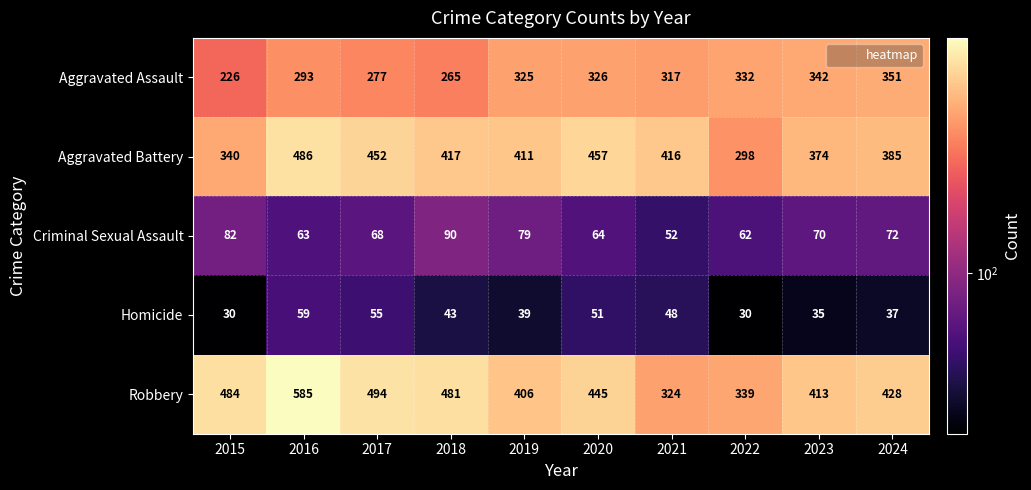

At which label does Homicide first exceed 43?

2016